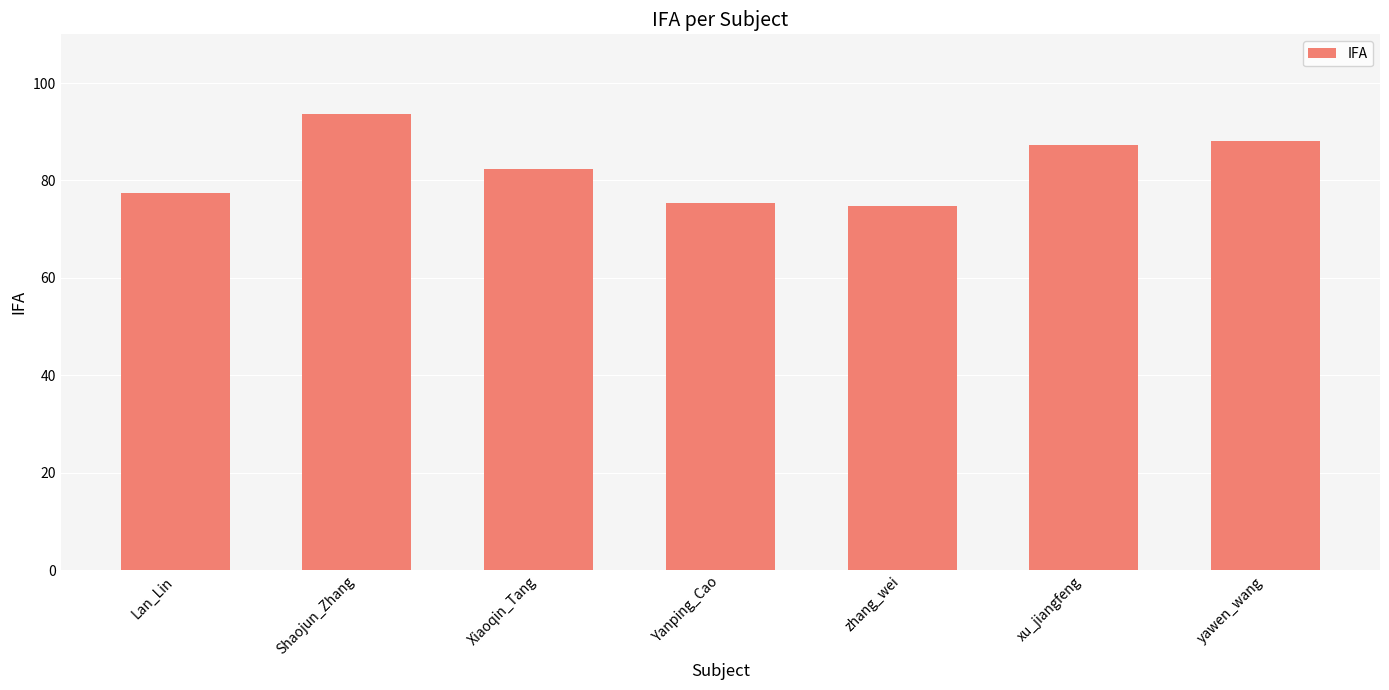

What is the ratio of the value at Lan_Lin to the value at Shaojun_Zhang?

0.8